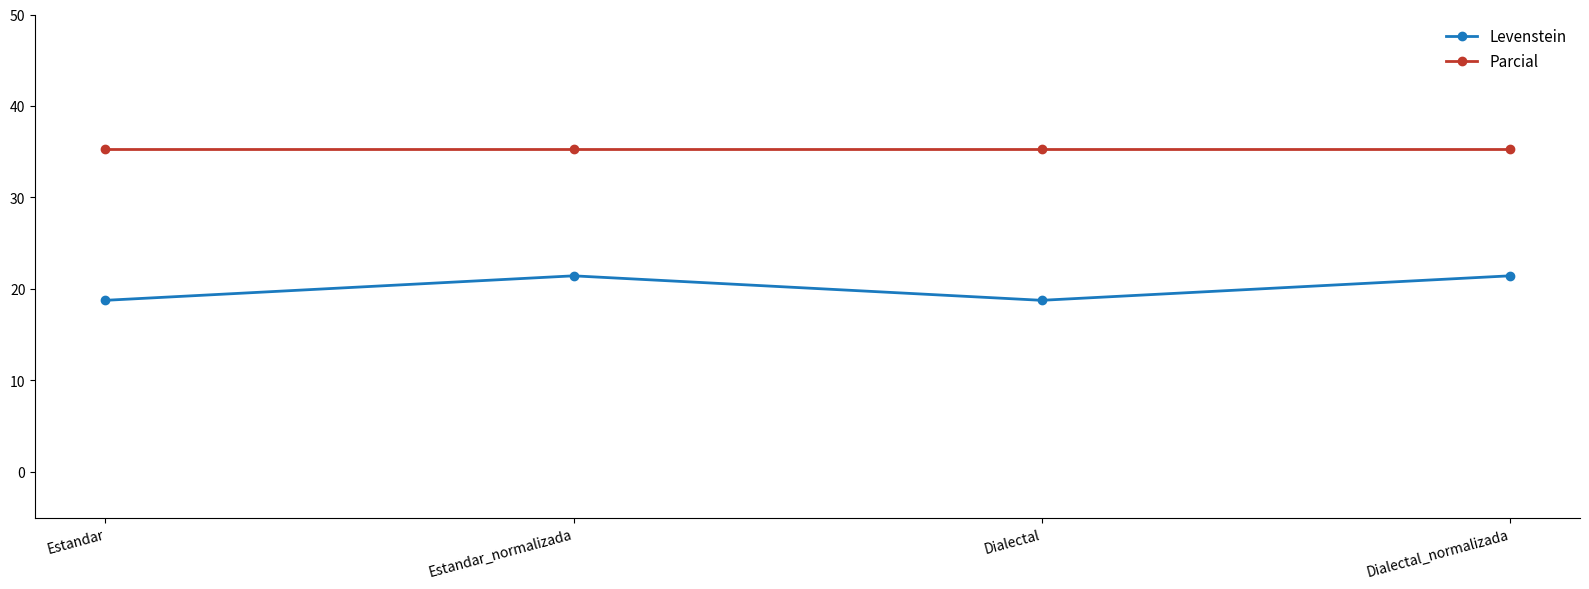

Does the chart have visible grid lines?

No